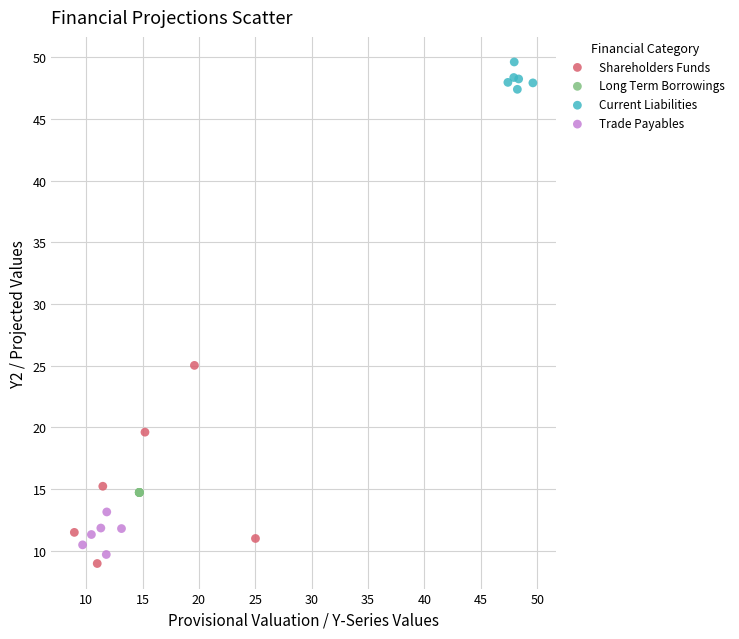

What are all the series names shown in the legend?

Shareholders Funds, Long Term Borrowings, Current Liabilities, Trade Payables